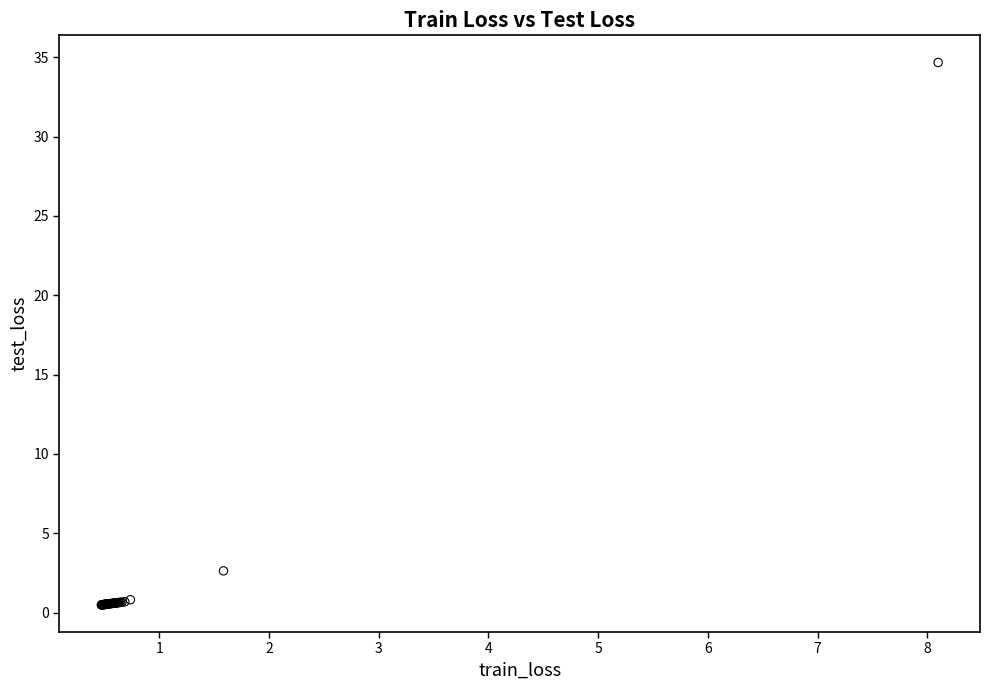

What Y value in the scatter plot is closest to 17?

2.6